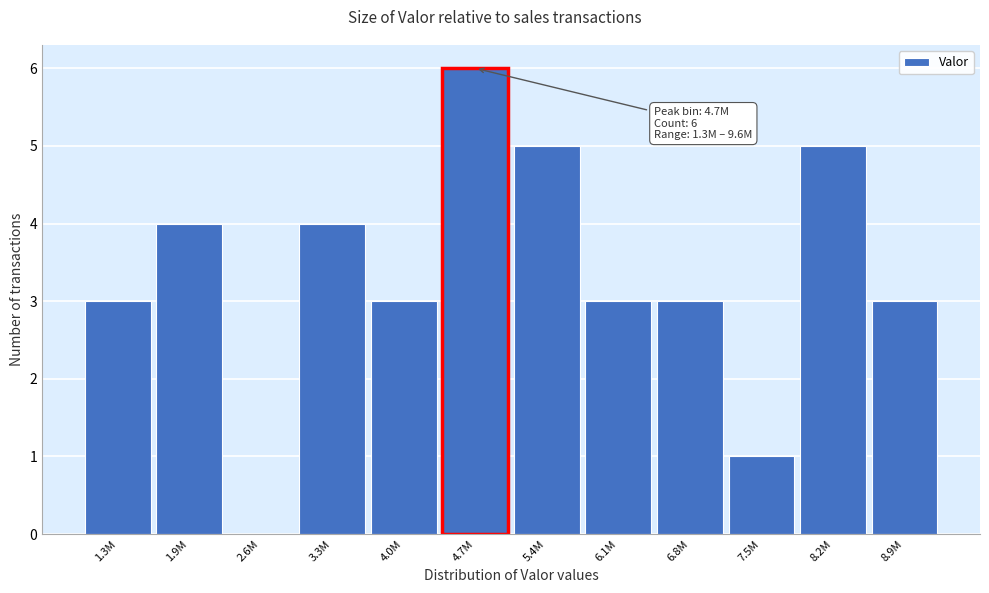

Reading left to right, transcribe all the data shown in this chart.

1.3M=3	1.9M=4	2.6M=0	3.3M=4	4.0M=3	4.7M=6	5.4M=5	6.1M=3	6.8M=3	7.5M=1	8.2M=5	8.9M=3